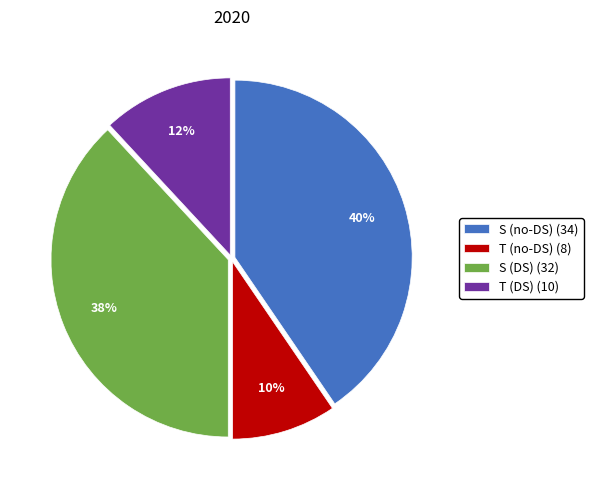

Which has a higher value, T (DS) (10) or S (no-DS) (34)?

S (no-DS) (34)